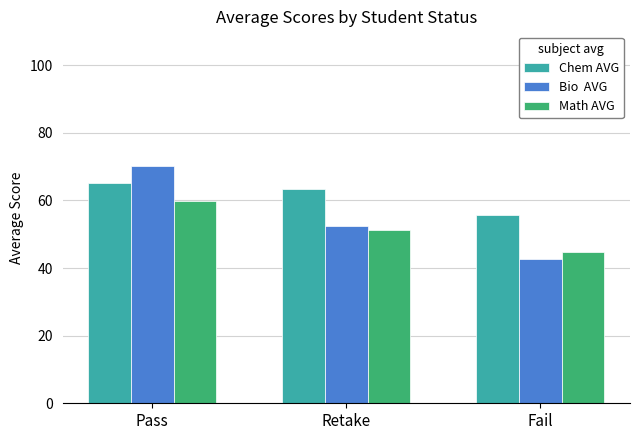

What is the spread (max minus min) of values at Fail?

13.2